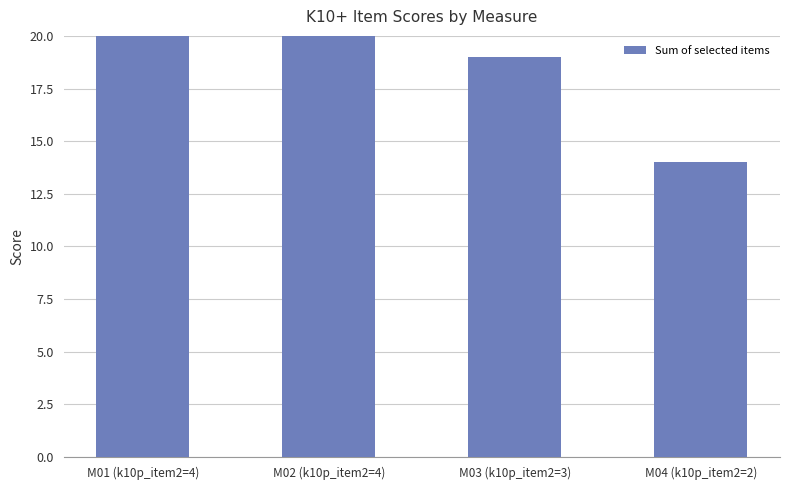

Where does the data first go above 23?

M01 (k10p_item2=4)